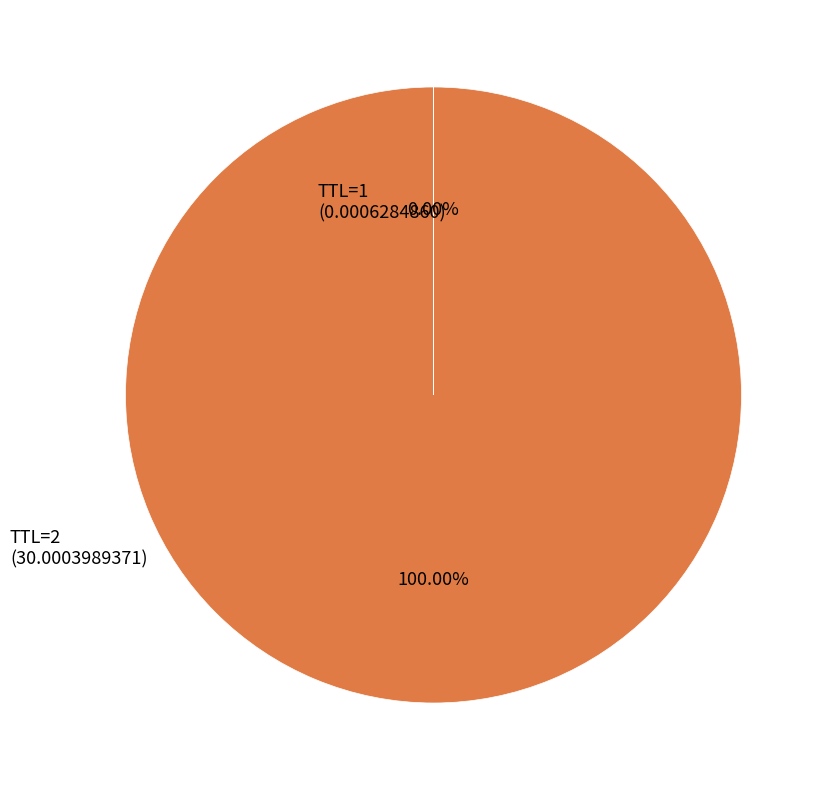

Does any single category account for the majority?

Yes